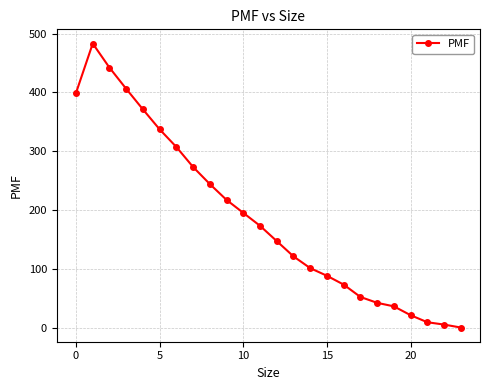

True or false: the data has more than 0 interior local peaks.

True